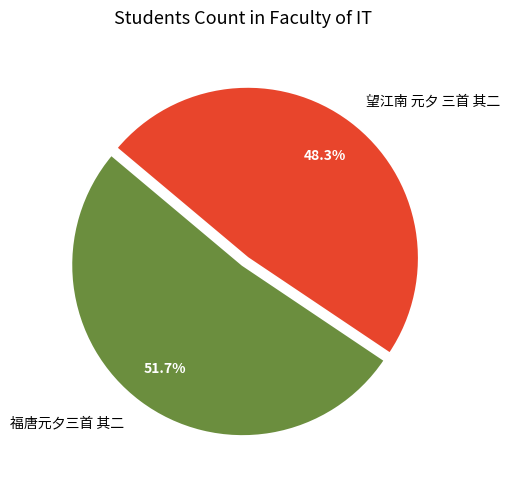

To the nearest percent, what percentage of the pie is 福唐元夕三首 其二?

52%